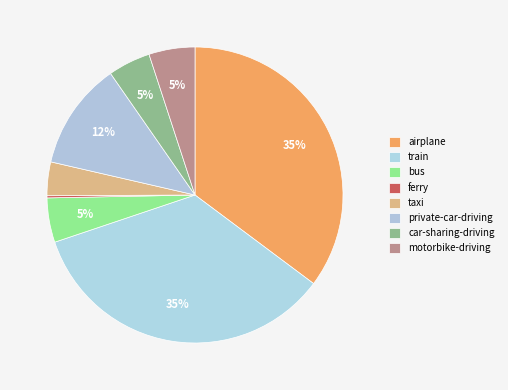

What is the ratio of the value at car-sharing-driving to the value at bus?

1.0